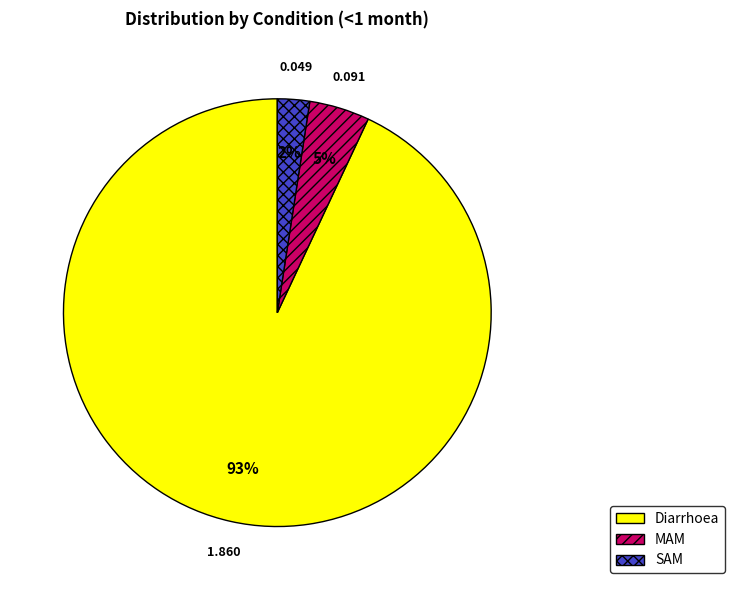

How many segments does this pie chart have?

3